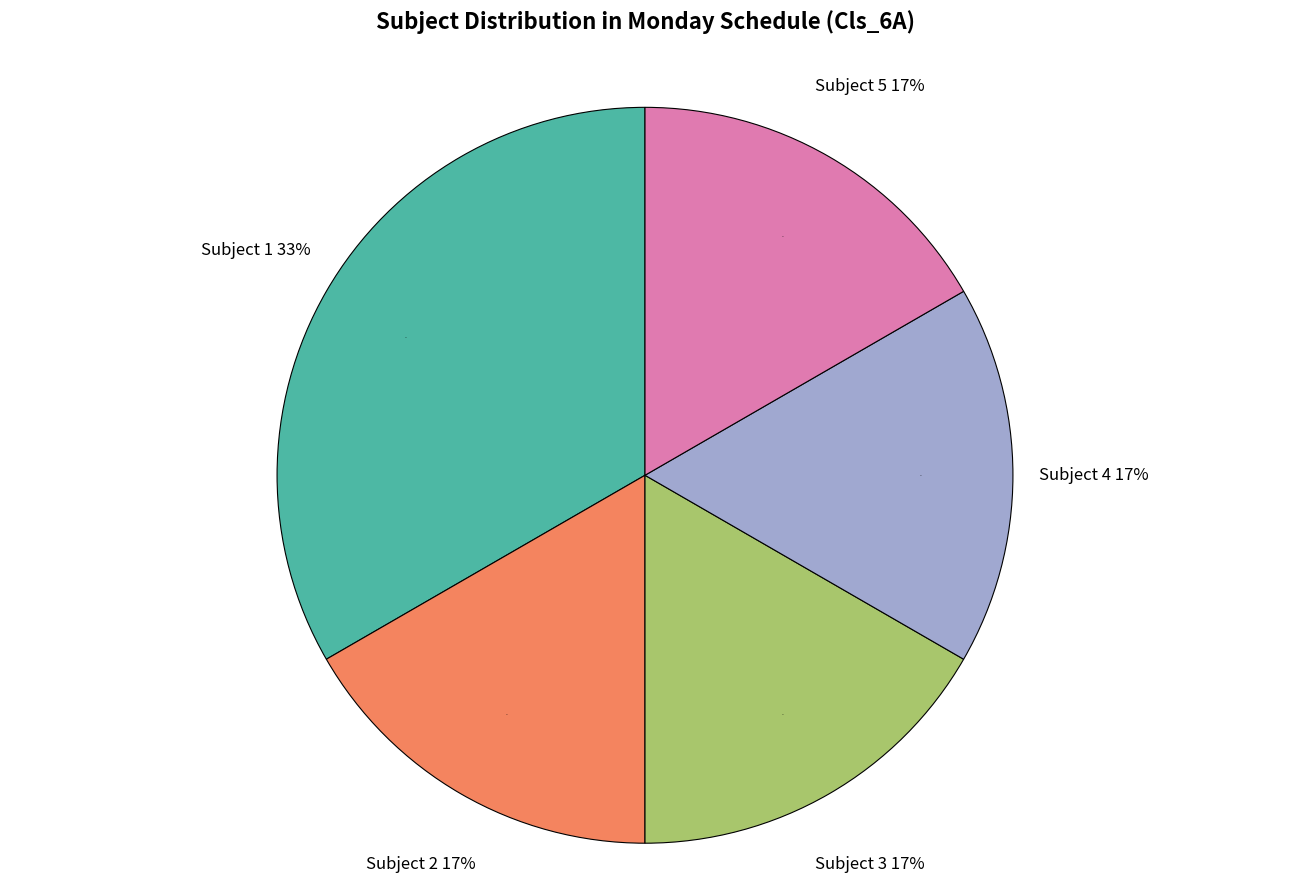

Does Subject 2 account for over 50% of the chart?

No